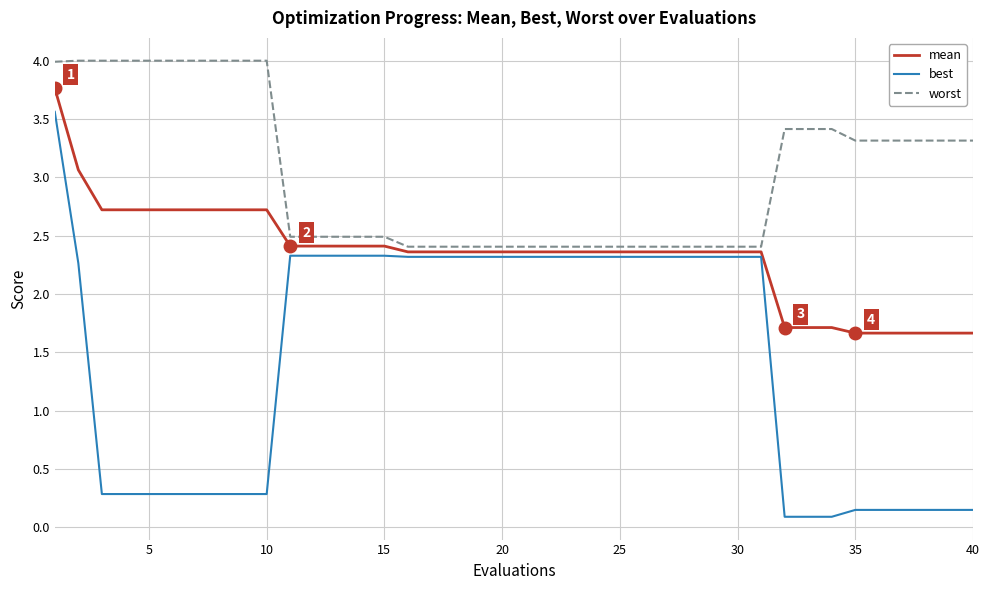

How many values in the best series are below 2?

17